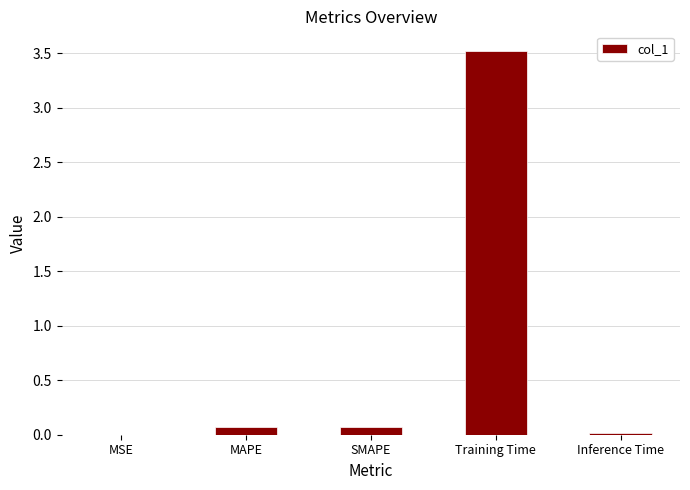

What is the greatest value displayed?

3.5